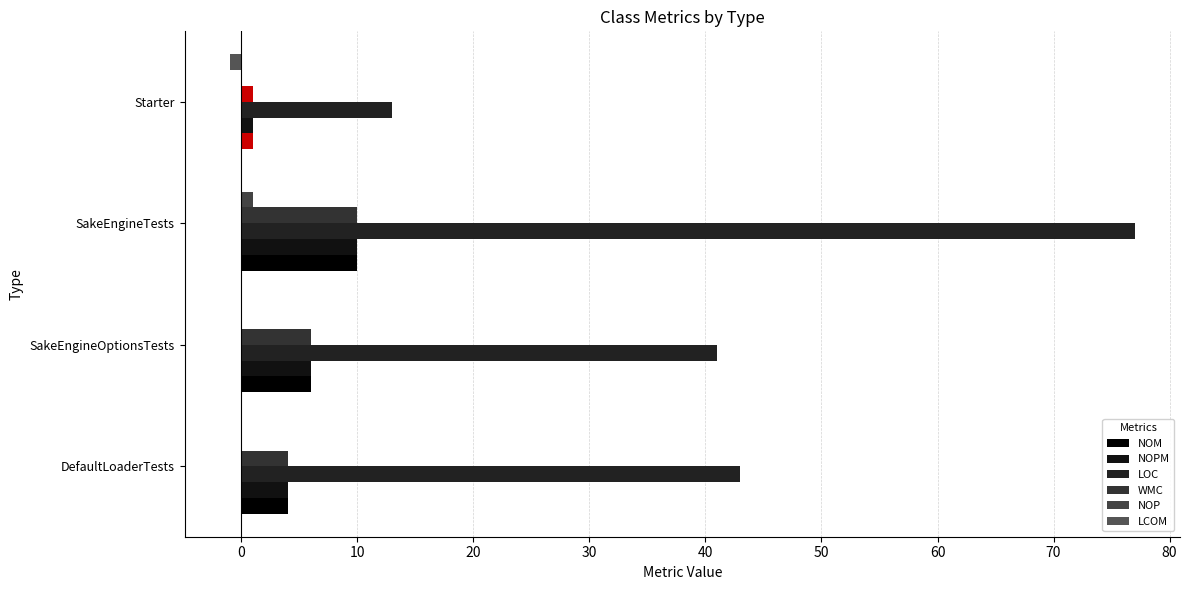

What is the sum of all LCOM values?

-1